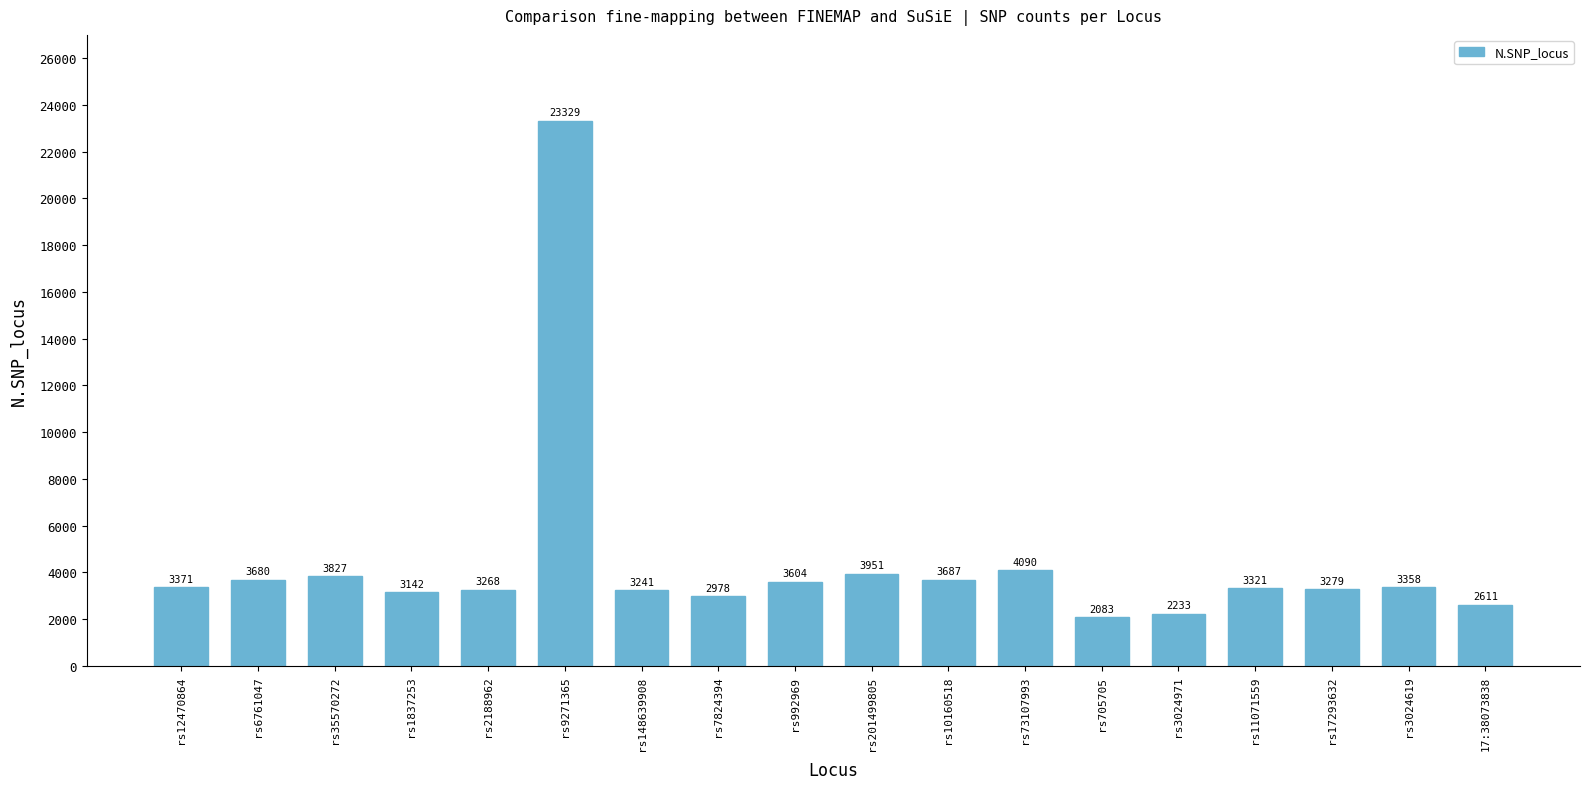

How many bars are there in total?

18